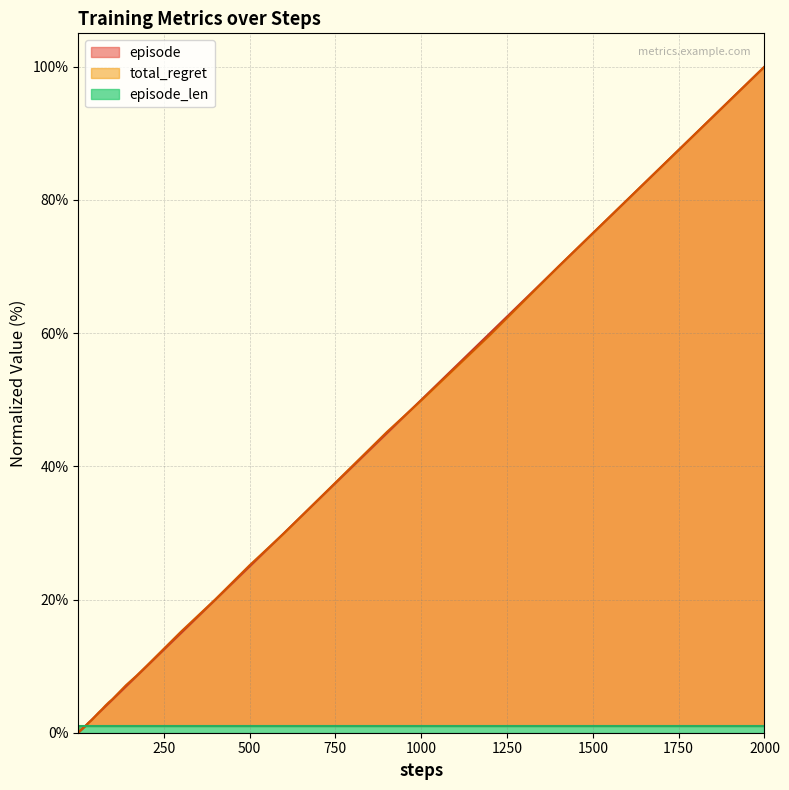

What is the approximate value of episode at 1700?

85.0